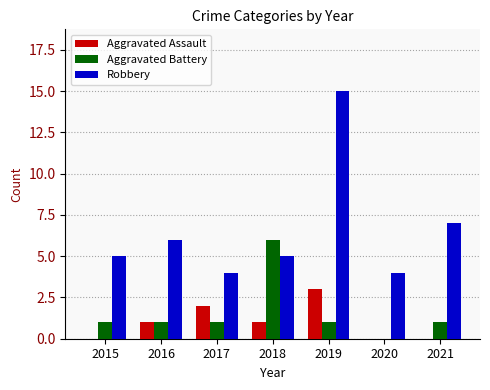

Reading left to right, extract all data points from this chart.

Aggravated Assault: 2015=0	2016=1	2017=2	2018=1	2019=3	2020=0	2021=0
Aggravated Battery: 2015=1	2016=1	2017=1	2018=6	2019=1	2020=0	2021=1
Robbery: 2015=5	2016=6	2017=4	2018=5	2019=15	2020=4	2021=7